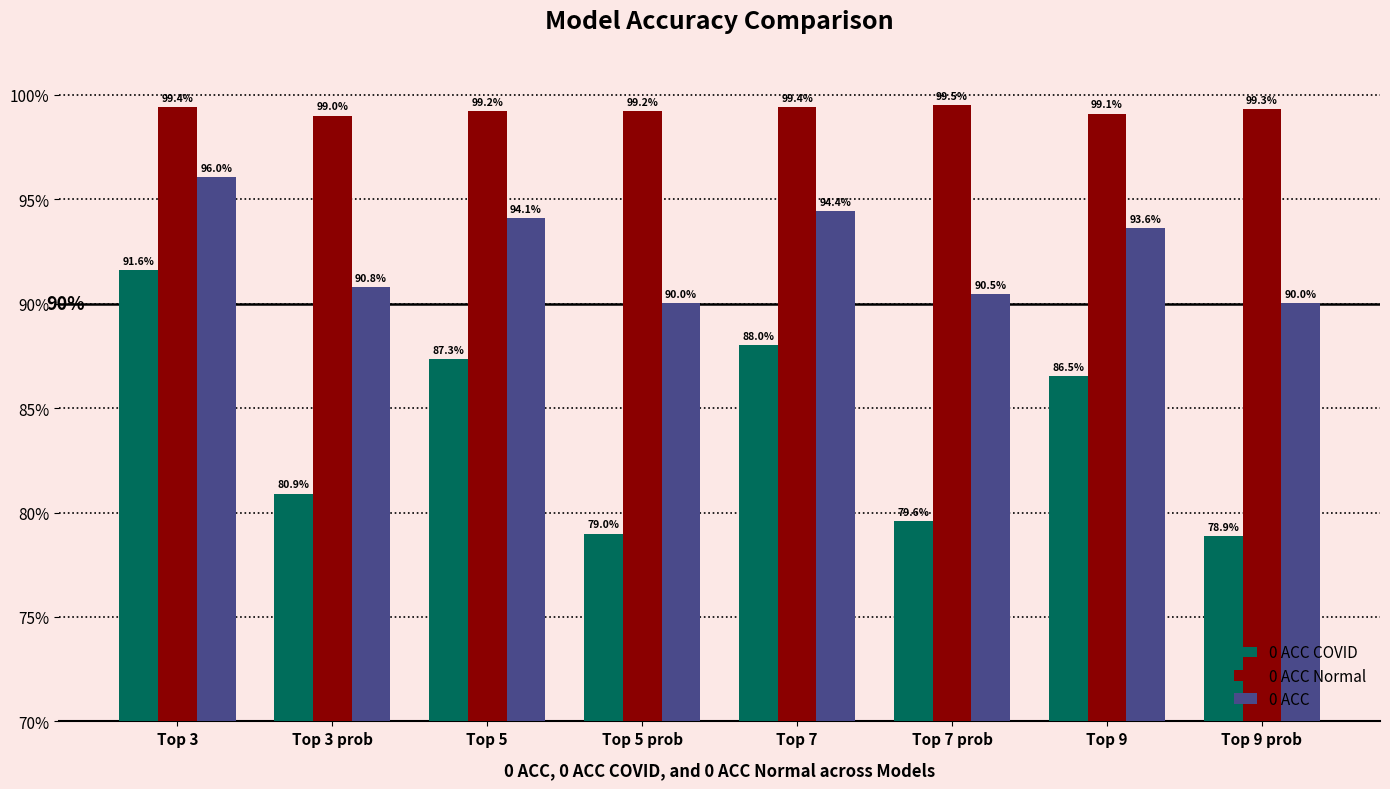

How many bars are there in total?

24